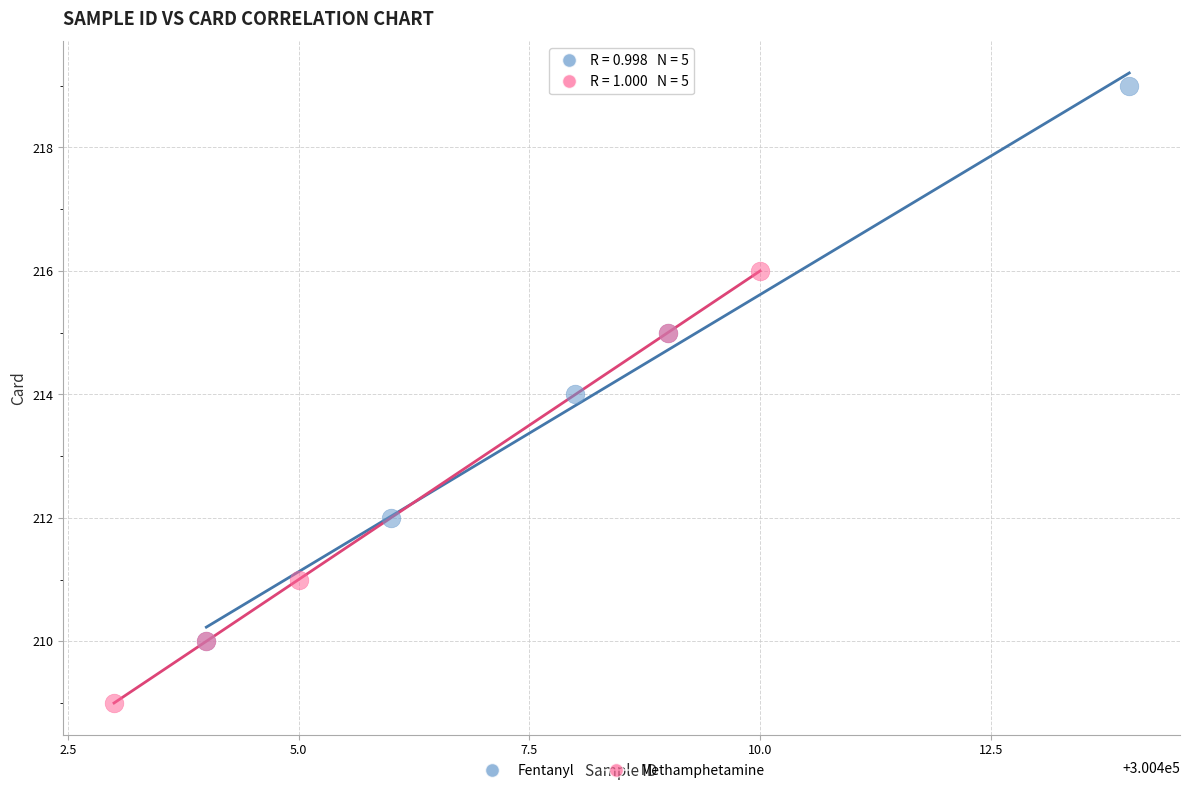

Which series has the widest spread of Y values?

Fentanyl